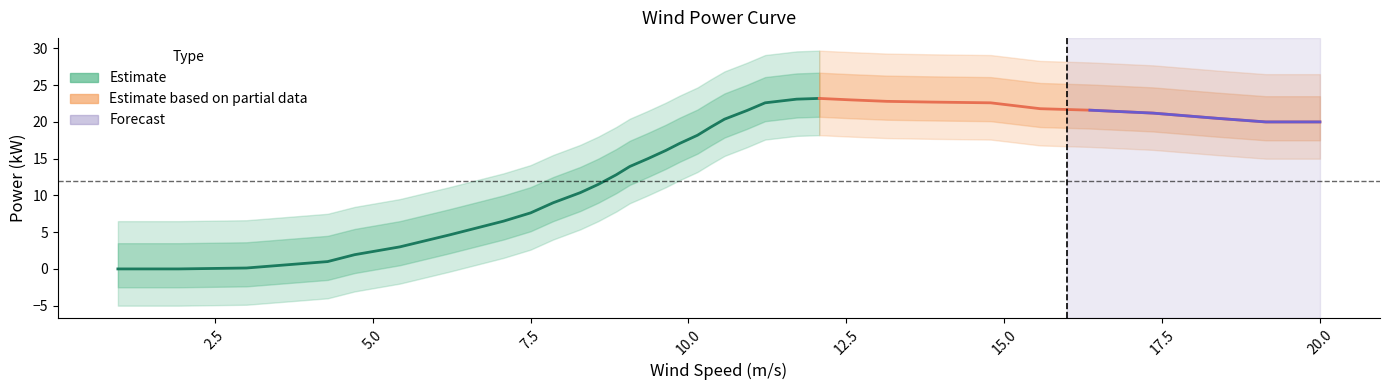

What is the sum of the values at 17.357 and 9.857?

38.3